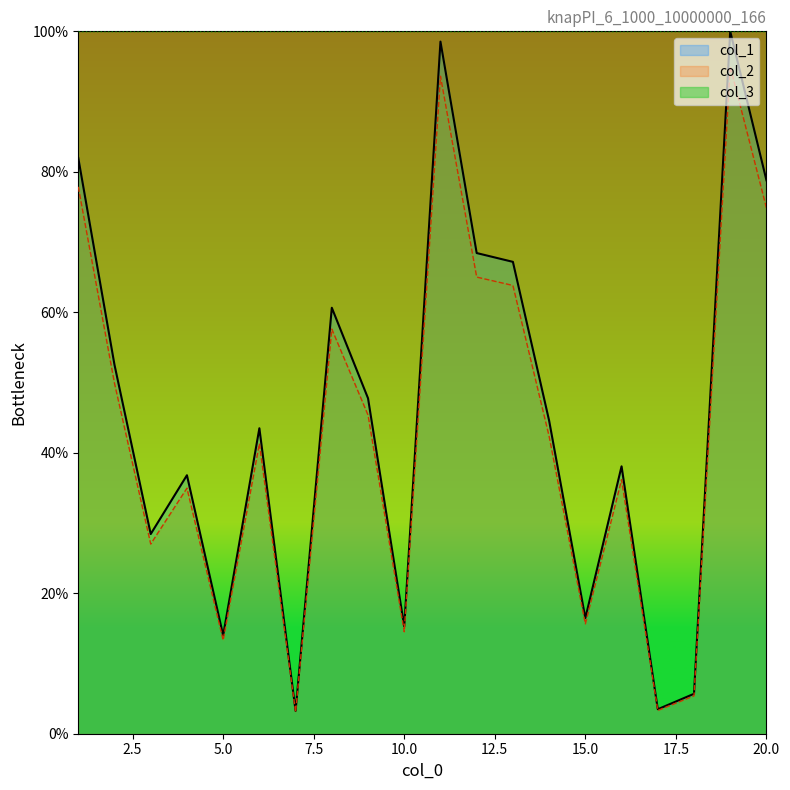

Is the value of col_2 at 5 greater than the value of col_1 at 16?

No